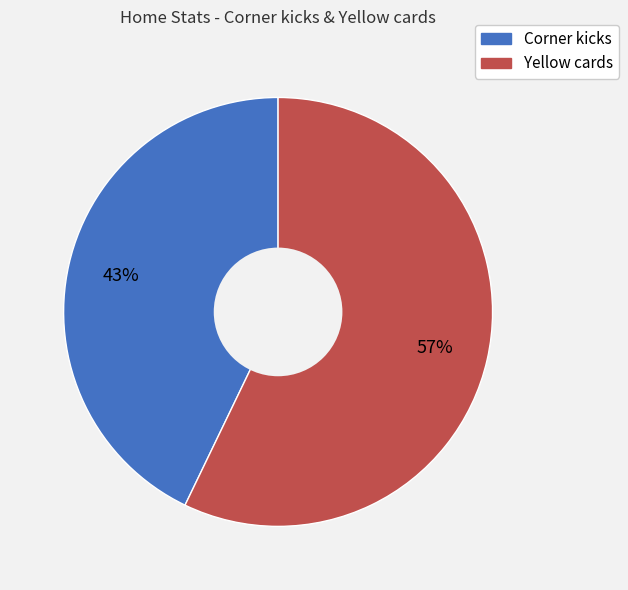

Does any single category account for the majority?

Yes